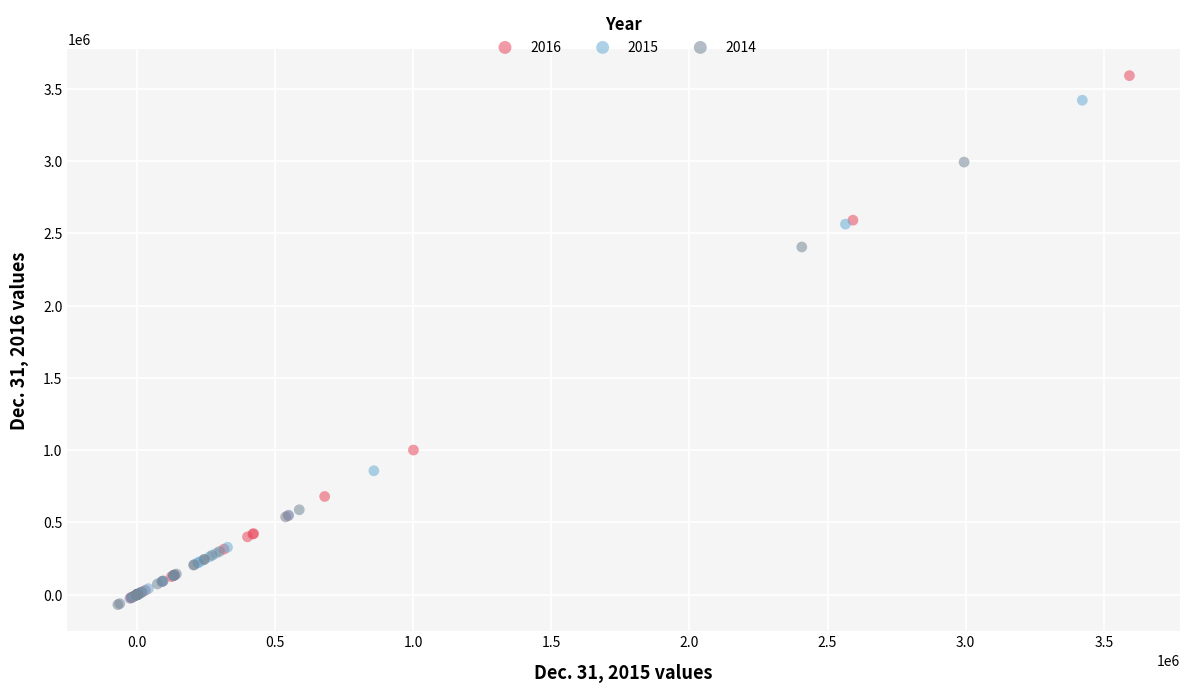

Which series has the largest Y range (max minus min)?

2016